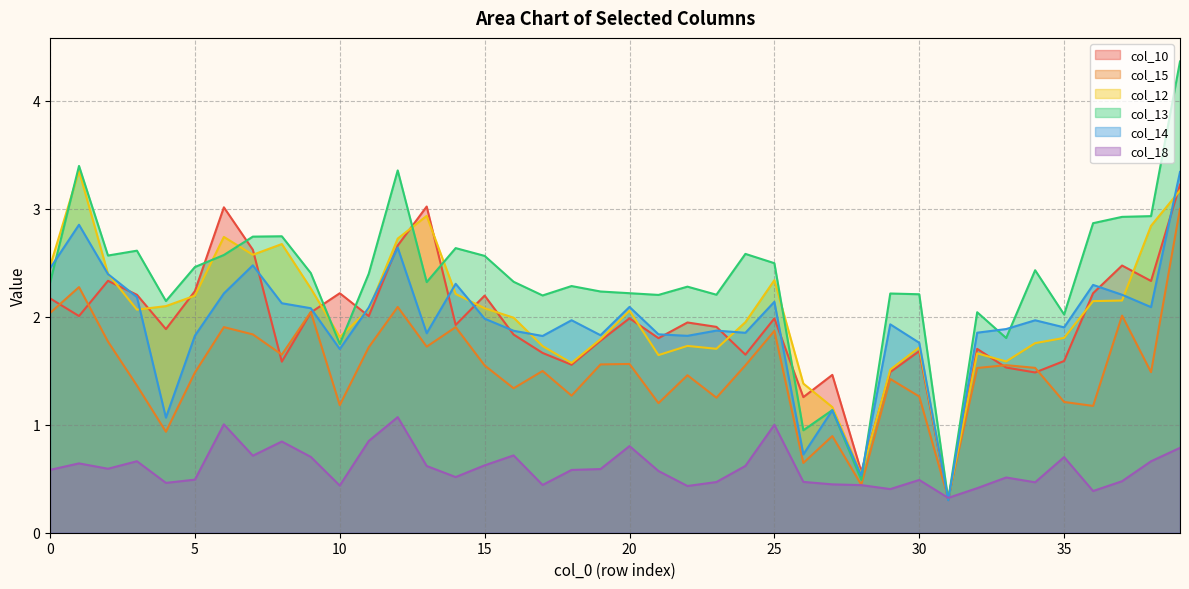

How many interior local valleys does the col_18 series have?

11